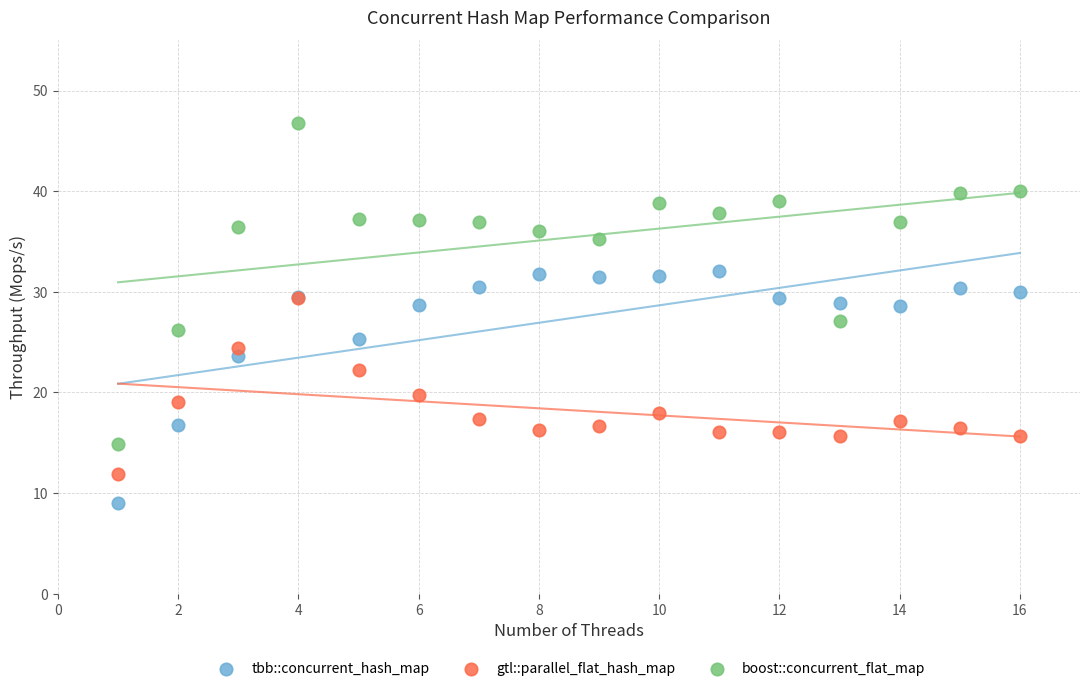

What are all the series names shown in the legend?

tbb::concurrent_hash_map, gtl::parallel_flat_hash_map, boost::concurrent_flat_map